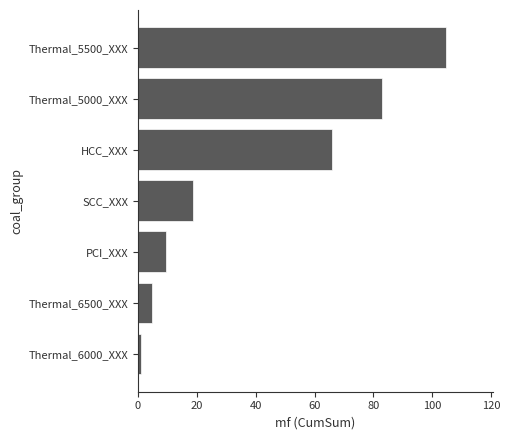

Reading bottom to top, what are all the values shown in this chart?

1.1	4.9	9.4	18.8	66.0	83.0	104.9